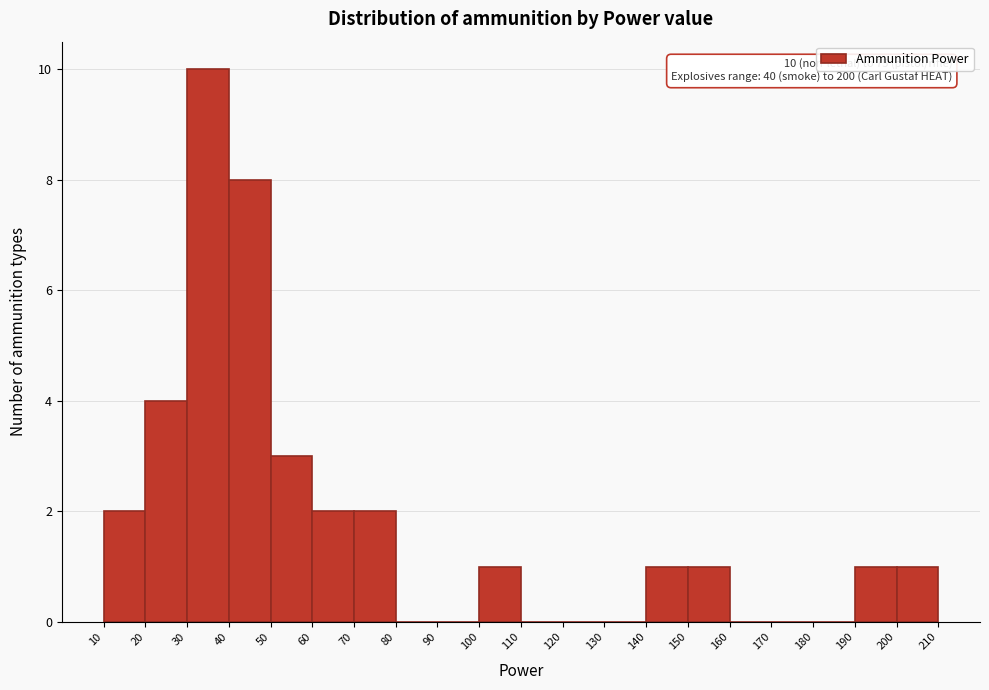

Over which range of the x-axis is the bar tallest?

30 to 40